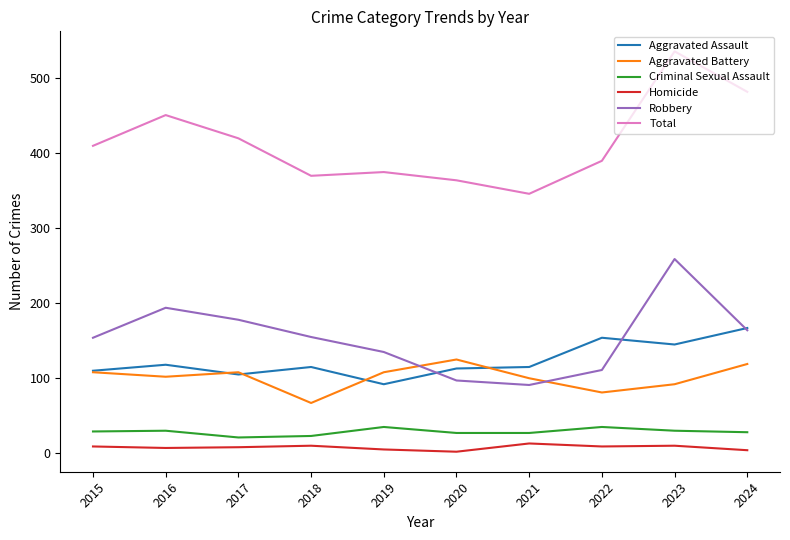

Read the Aggravated Battery value at 2015, to the nearest 10.

110